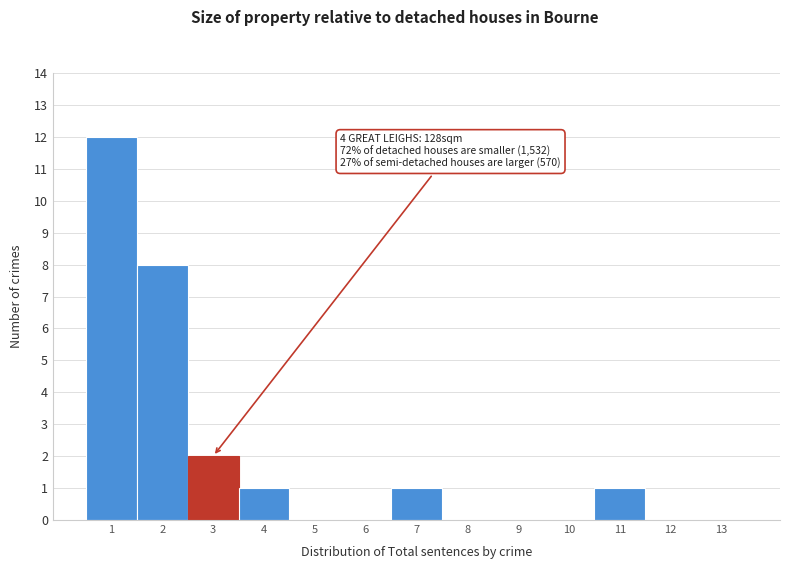

Which range on the x-axis has the tallest bar?

0.5 to 1.5